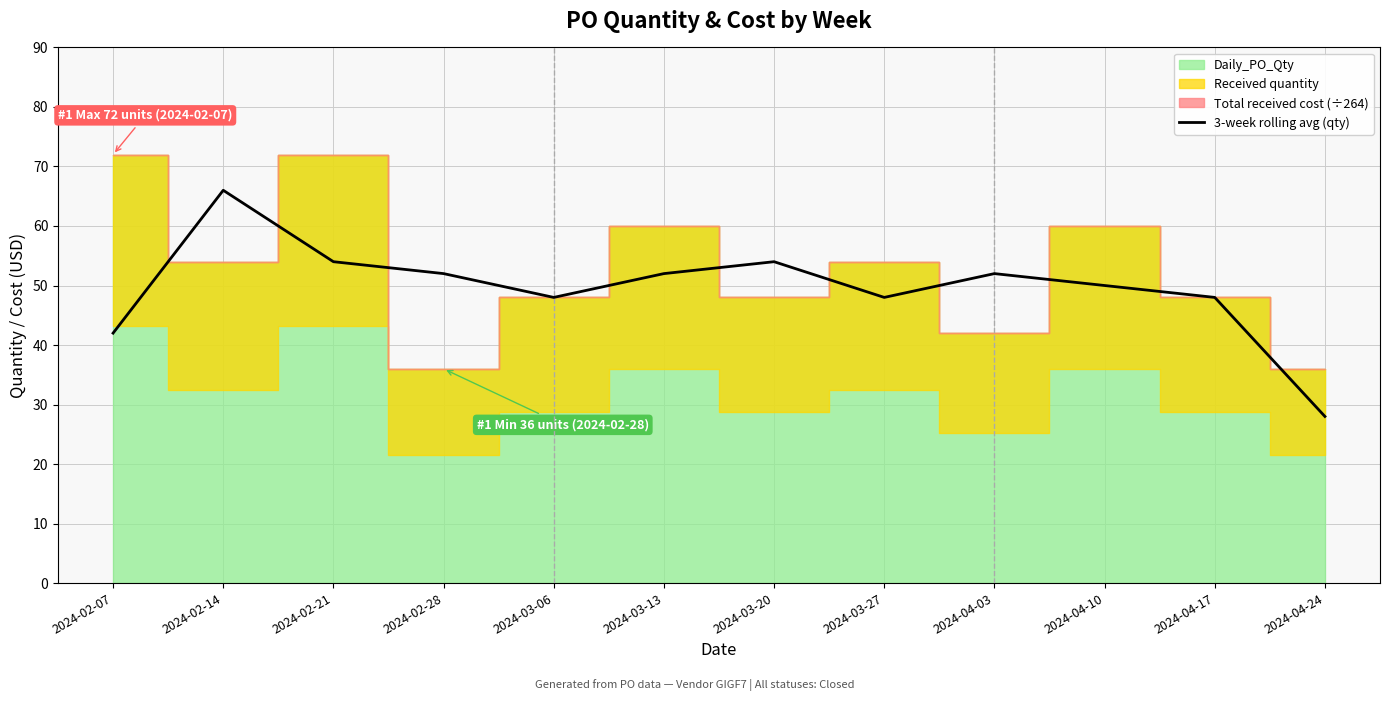

Is it true that the value at 2024-02-07 is 42?

True